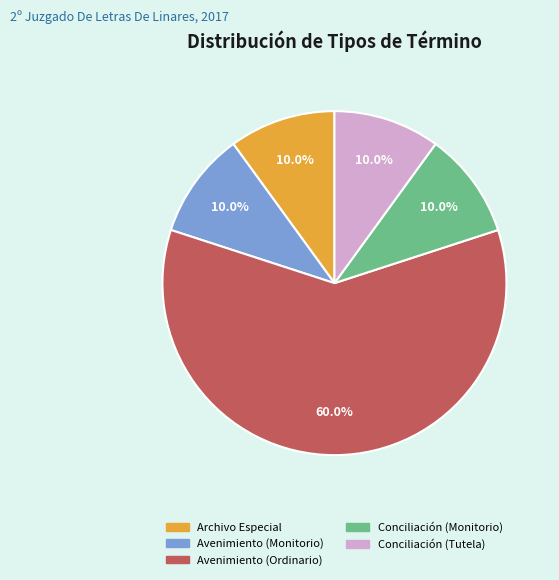

Is it true that Archivo Especial is 10% of the pie?

True